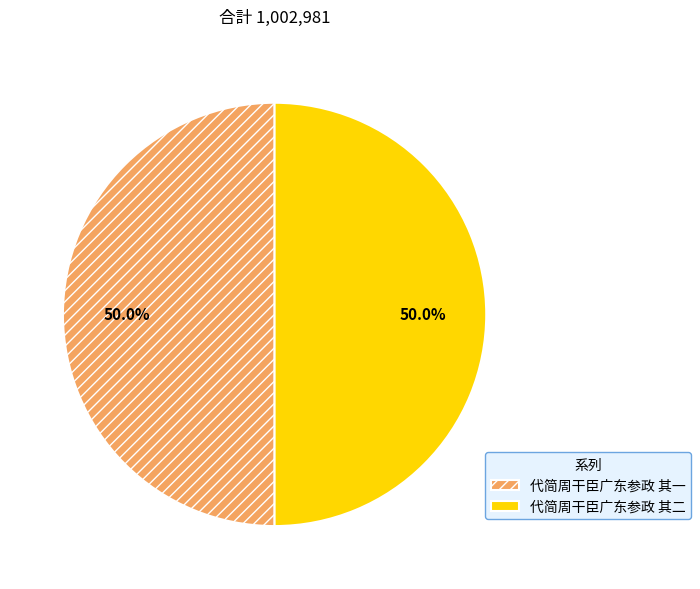

What is the ratio of the value at 代简周干臣广东参政 其二 to the value at 代简周干臣广东参政 其一?

1.0